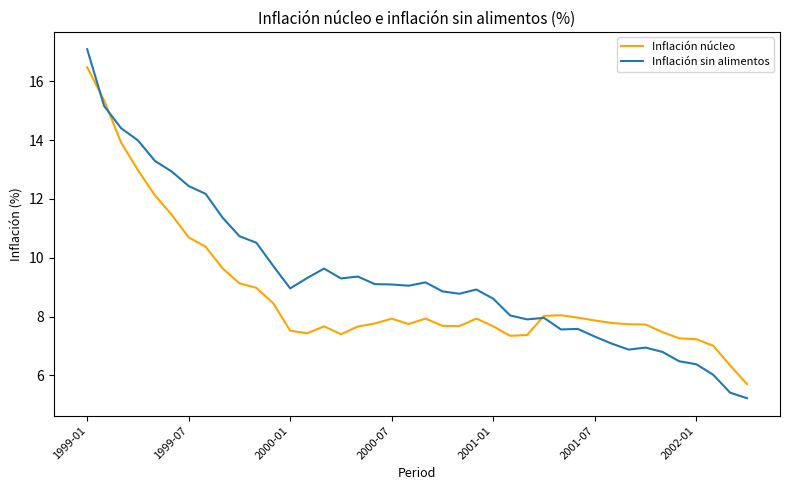

What is the difference between the maximum and minimum values in the Inflación sin alimentos series?

11.9